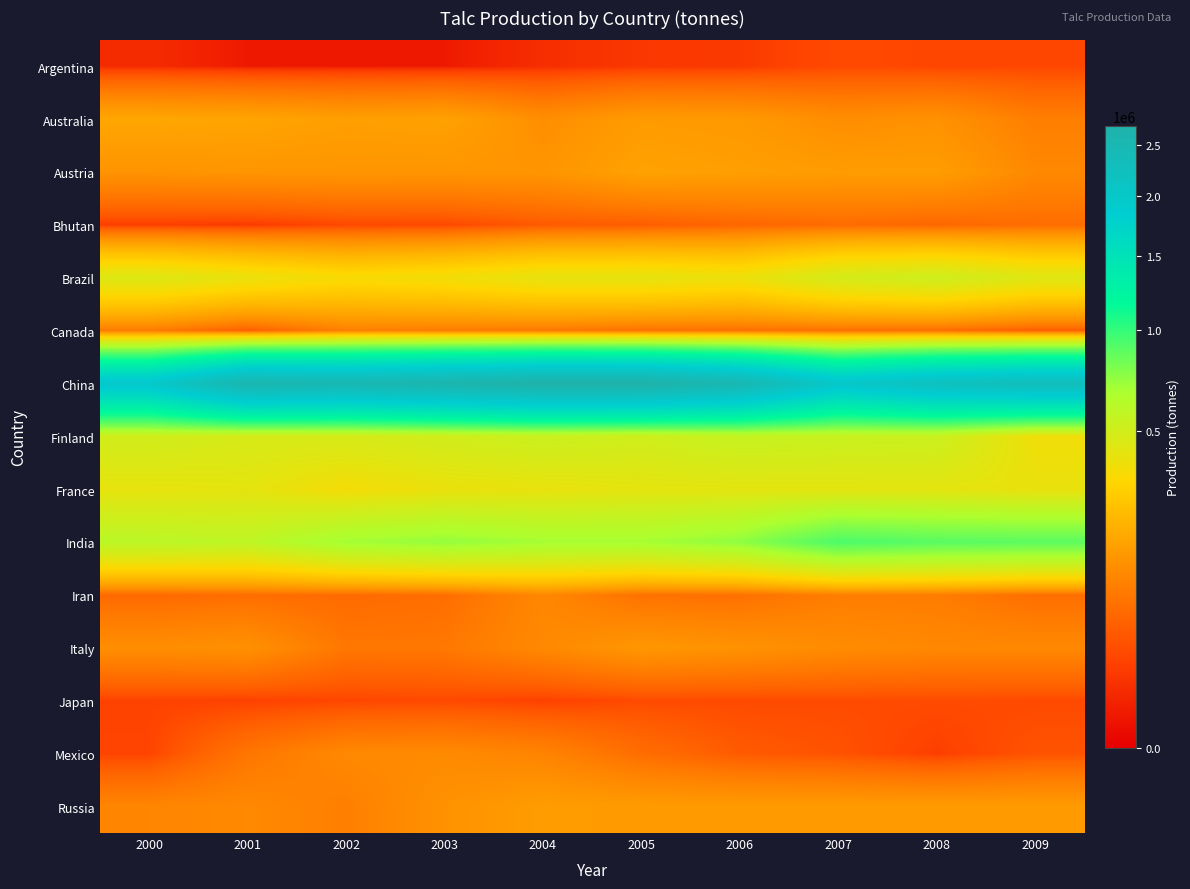

Reading left to right, transcribe all the data shown in this chart.

Argentina: 2000=6730	2001=1665	2002=1643	2003=1700	2004=7620	2005=12603	2006=13773	2007=24836	2008=22218	2009=22762
Australia: 2000=178545	2001=173446	2002=160741	2003=165980	2004=123080	2005=150923	2006=147000	2007=121000	2008=130000	2009=92000
Austria: 2000=133060	2001=137776	2002=138195	2003=137596	2004=136305	2005=166569	2006=159447	2007=153409	2008=154577	2009=111388
Bhutan: 2000=16321	2001=13528	2002=23118	2003=23101	2004=39797	2005=42791	2006=54208	2007=62015	2008=56077	2009=64948
Brazil: 2000=450000	2001=397000	2002=348000	2003=369000	2004=409946	2005=413340	2006=389391	2007=485641	2008=513433	2009=442663
Canada: 2000=86000	2001=45000	2002=93000	2003=87000	2004=81000	2005=70000	2006=68000	2007=67000	2008=64000	2009=44000
China: 2000=1975070	2001=2555500	2002=2500000	2003=2600000	2004=2700000	2005=2700000	2006=2500000	2007=2000000	2008=2200000	2009=2300000
Finland: 2000=502000	2001=476620	2002=477229	2003=501658	2004=528943	2005=508169	2006=547146	2007=535882	2008=527686	2009=375302
France: 2000=409000	2001=417000	2002=359000	2003=394000	2004=402000	2005=416000	2006=420000	2007=420000	2008=420000	2009=400000
India: 2000=595724	2001=578857	2002=688135	2003=726398	2004=684440	2005=681534	2006=739849	2007=922505	2008=888470	2009=876548
Iran: 2000=58971	2001=65779	2002=60872	2003=65833	2004=108541	2005=70600	2006=69050	2007=90889	2008=89110	2009=66383
Italy: 2000=121068	2001=126868	2002=80000	2003=81568	2004=111887	2005=140581	2006=130714	2007=117643	2008=110000	2009=110000
Japan: 2000=19260	2001=18478	2002=22142	2003=24328	2004=18253	2005=25491	2006=25500	2007=26000	2008=26000	2009=25000
Mexico: 2000=20569	2001=77650	2002=111622	2003=114870	2004=101896	2005=64827	2006=40535	2007=32410	2008=16405	2009=33421
Russia: 2000=105549	2001=111645	2002=93841	2003=129888	2004=154138	2005=150000	2006=150000	2007=150000	2008=150000	2009=150000